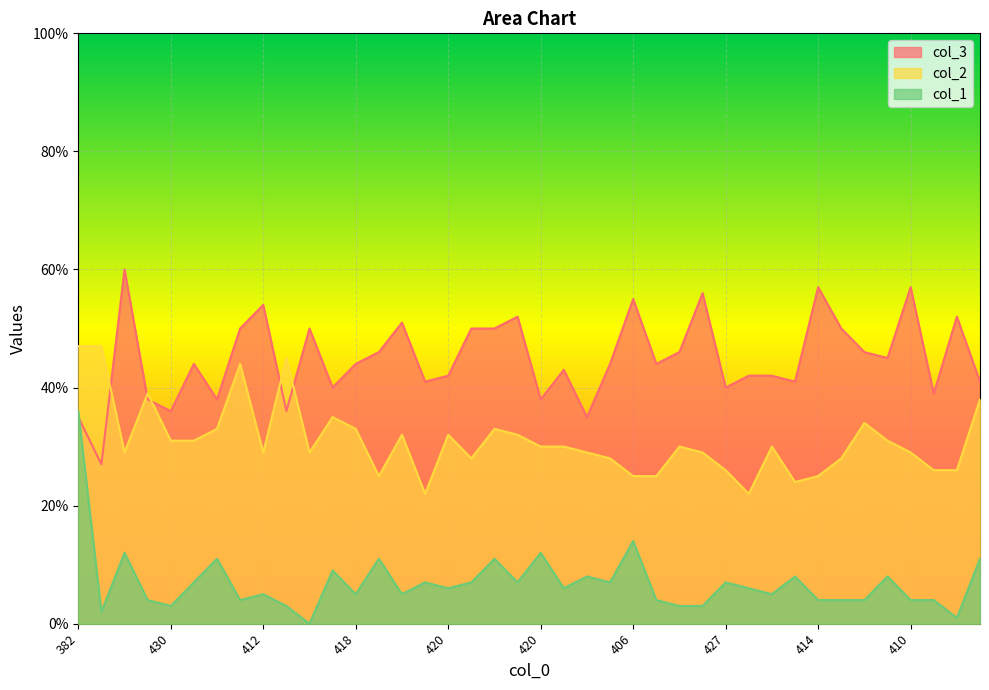

Which series has the widest spread of values?

col_1